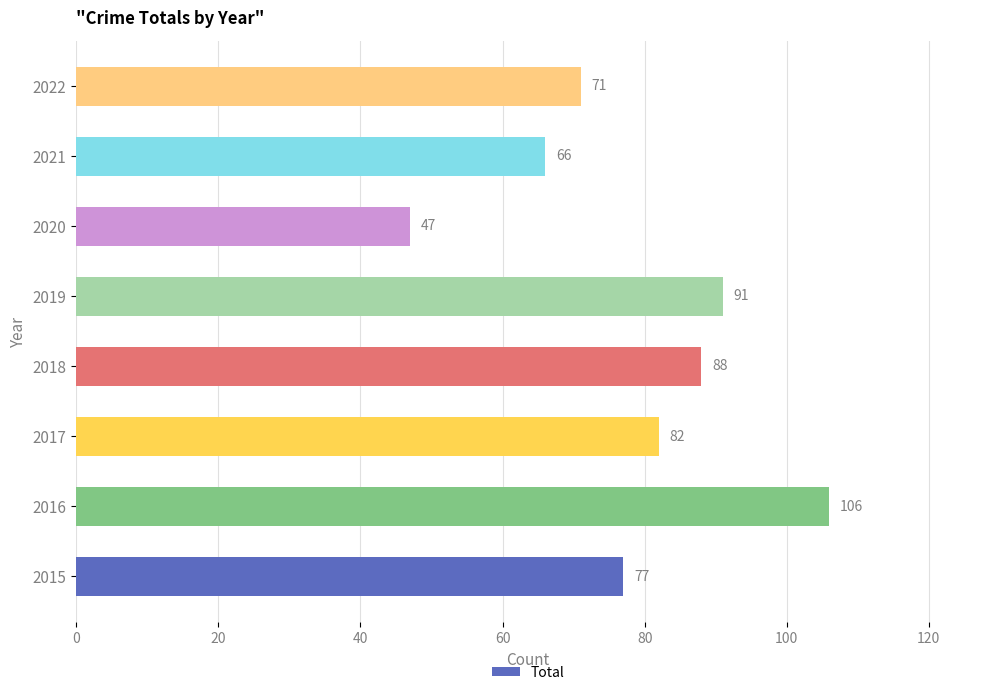

What value does the data have at 2019, to the nearest 10?

90